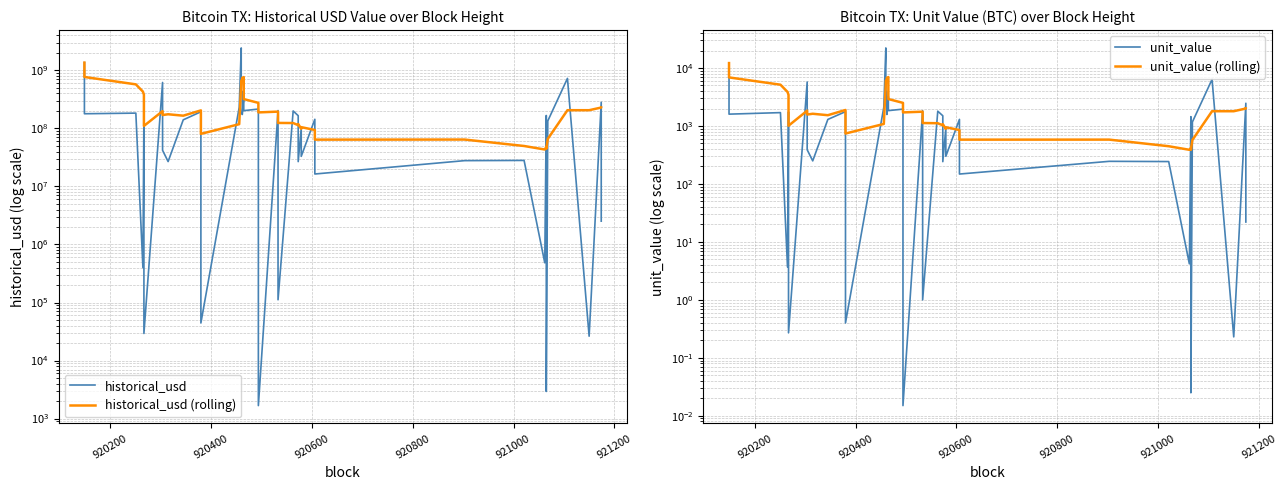

True or false: unit_value (rolling) and historical_usd (rolling) intersect in this chart.

False